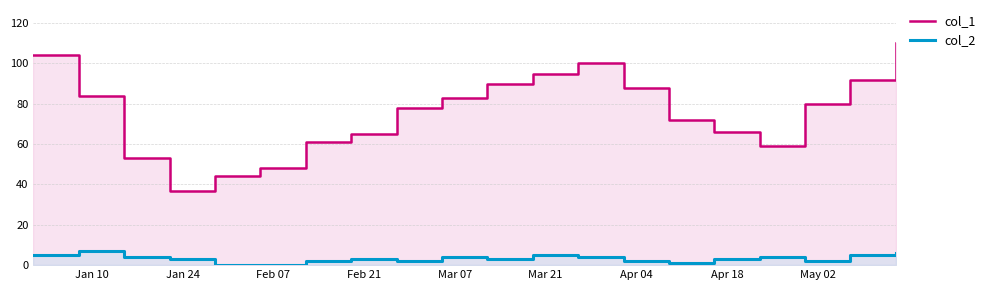

Reading left to right, what are all the values shown in this chart?

col_1: 104	84	53	37	44	48	61	65	78	83	90	95	100	88	72	66	59	80	92	110
col_2: 5	7	4	3	0	0	2	3	2	4	3	5	4	2	1	3	4	2	5	6